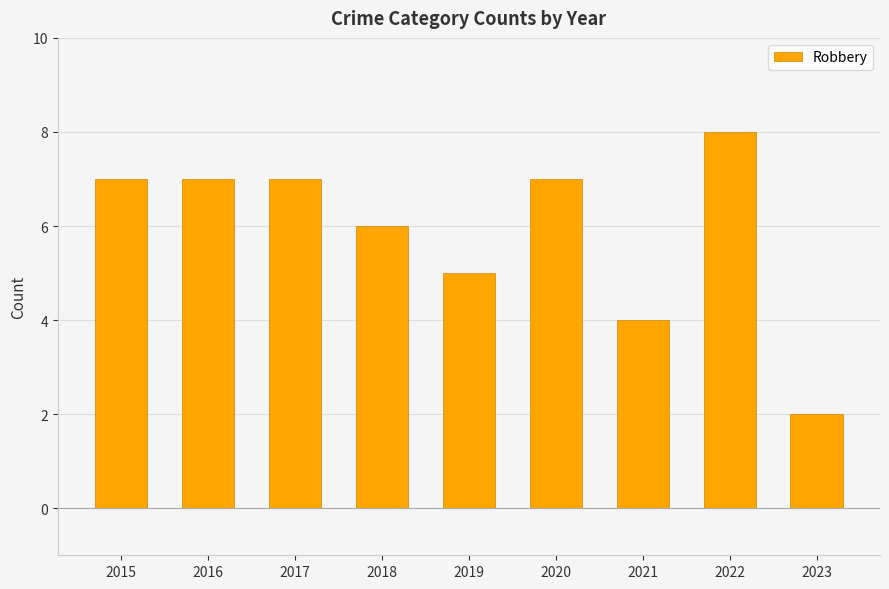

The chart shows a value of 6 at 2018. True or false?

True